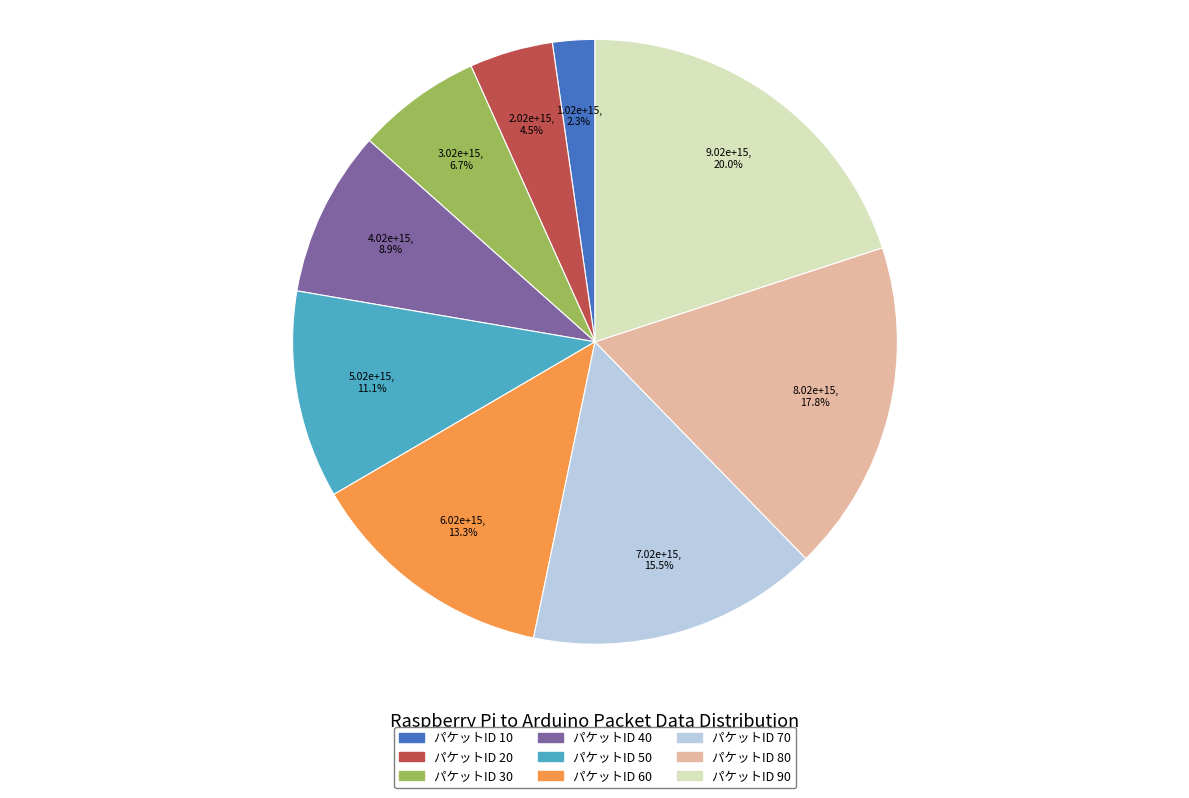

Does any single category account for the majority?

No